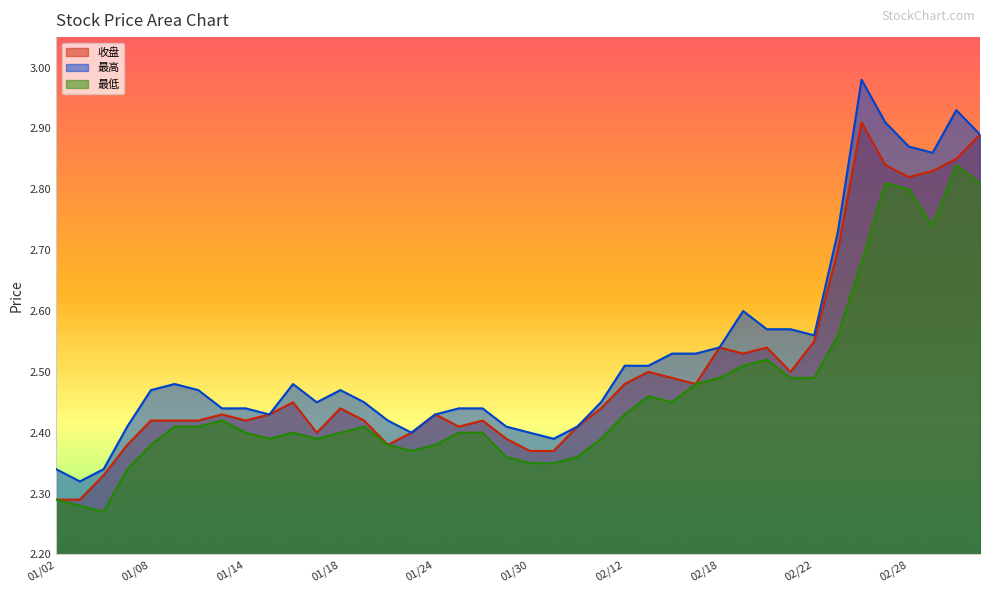

Reading right to left, list all the values displayed in this chart.

收盘: 03/05=2.9	03/04=2.9	03/01=2.8	02/28=2.8	02/27=2.8	02/26=2.9	02/25=2.7	02/22=2.5	02/21=2.5	02/20=2.5	02/19=2.5	02/18=2.5	02/15=2.5	02/14=2.5	02/13=2.5	02/12=2.5	02/11=2.4	02/01=2.4	01/31=2.4	01/30=2.4	01/29=2.4	01/28=2.4	01/25=2.4	01/24=2.4	01/23=2.4	01/22=2.4	01/21=2.4	01/18=2.4	01/17=2.4	01/16=2.5	01/15=2.4	01/14=2.4	01/11=2.4	01/10=2.4	01/09=2.4	01/08=2.4	01/07=2.4	01/04=2.3	01/03=2.3	01/02=2.3
最高: 03/05=2.9	03/04=2.9	03/01=2.9	02/28=2.9	02/27=2.9	02/26=3.0	02/25=2.7	02/22=2.6	02/21=2.6	02/20=2.6	02/19=2.6	02/18=2.5	02/15=2.5	02/14=2.5	02/13=2.5	02/12=2.5	02/11=2.5	02/01=2.4	01/31=2.4	01/30=2.4	01/29=2.4	01/28=2.4	01/25=2.4	01/24=2.4	01/23=2.4	01/22=2.4	01/21=2.5	01/18=2.5	01/17=2.5	01/16=2.5	01/15=2.4	01/14=2.4	01/11=2.4	01/10=2.5	01/09=2.5	01/08=2.5	01/07=2.4	01/04=2.3	01/03=2.3	01/02=2.3
最低: 03/05=2.8	03/04=2.8	03/01=2.7	02/28=2.8	02/27=2.8	02/26=2.7	02/25=2.6	02/22=2.5	02/21=2.5	02/20=2.5	02/19=2.5	02/18=2.5	02/15=2.5	02/14=2.5	02/13=2.5	02/12=2.4	02/11=2.4	02/01=2.4	01/31=2.4	01/30=2.4	01/29=2.4	01/28=2.4	01/25=2.4	01/24=2.4	01/23=2.4	01/22=2.4	01/21=2.4	01/18=2.4	01/17=2.4	01/16=2.4	01/15=2.4	01/14=2.4	01/11=2.4	01/10=2.4	01/09=2.4	01/08=2.4	01/07=2.3	01/04=2.3	01/03=2.3	01/02=2.3